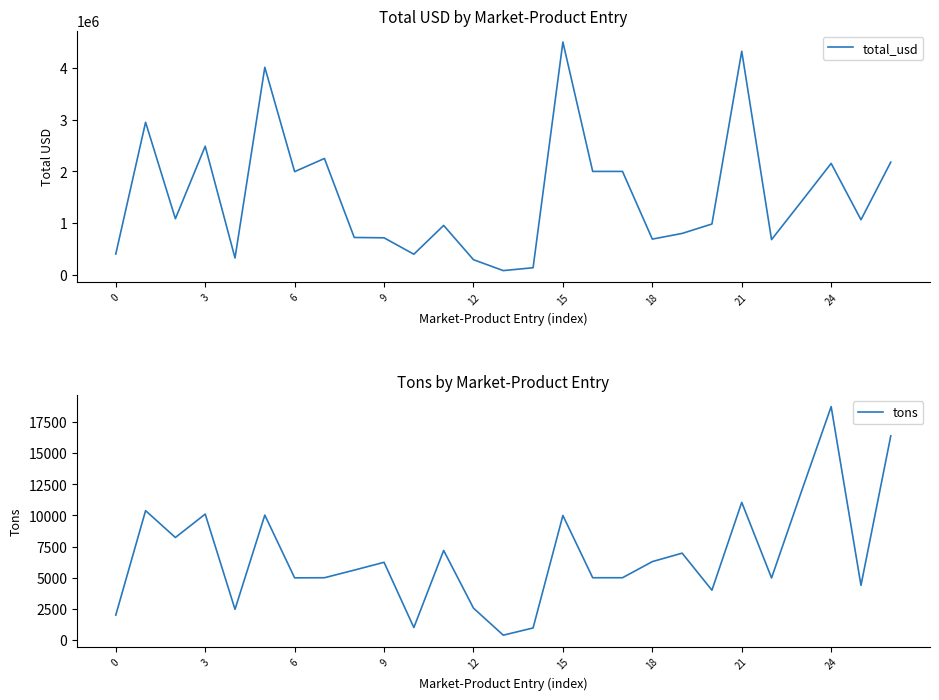

Which series has the largest range (max minus min)?

total_usd